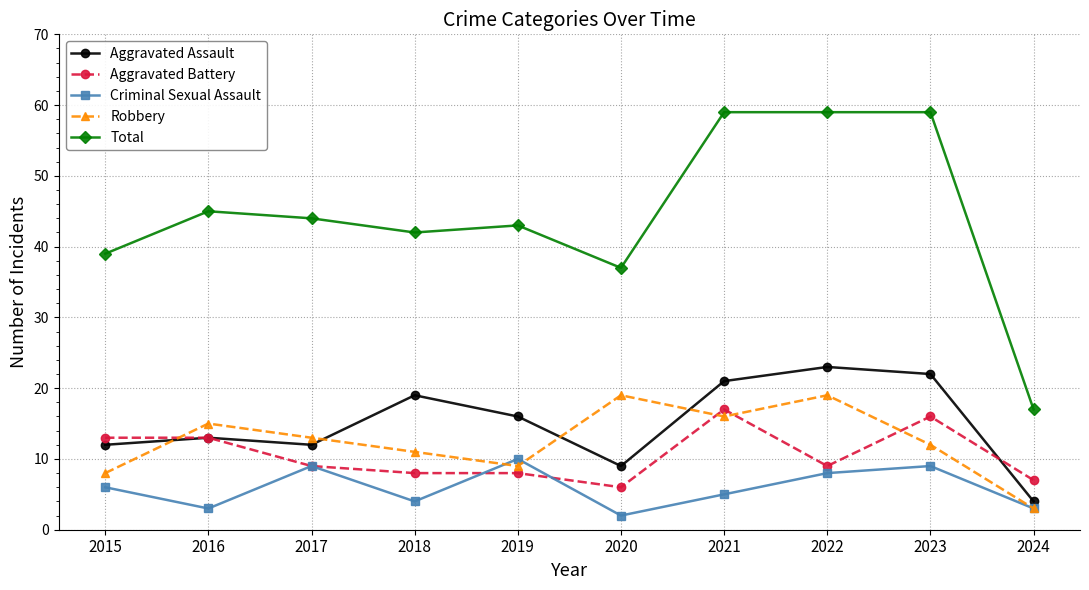

Rank the series by their maximum value, from highest to lowest.

Total, Aggravated Assault, Robbery, Aggravated Battery, Criminal Sexual Assault